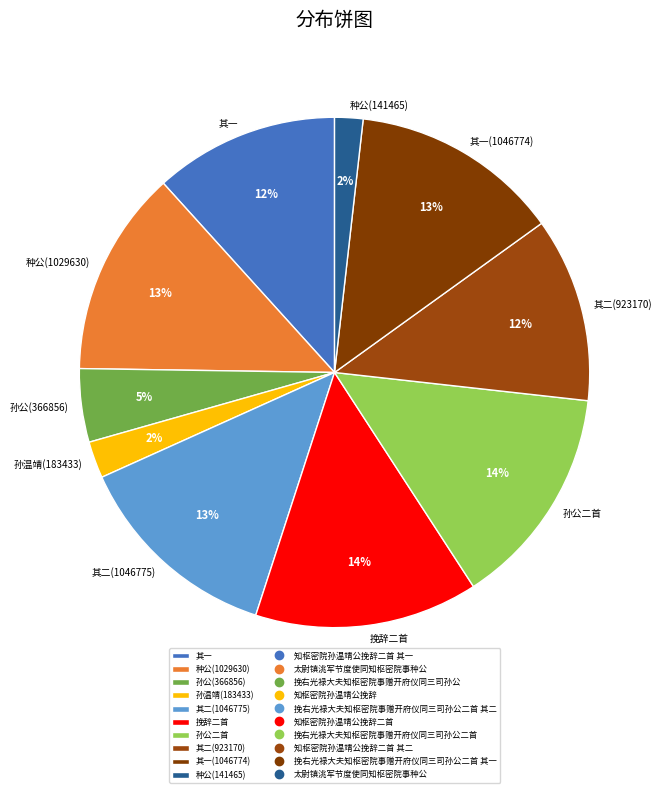

To the nearest percent, what is the average slice percentage?

10%